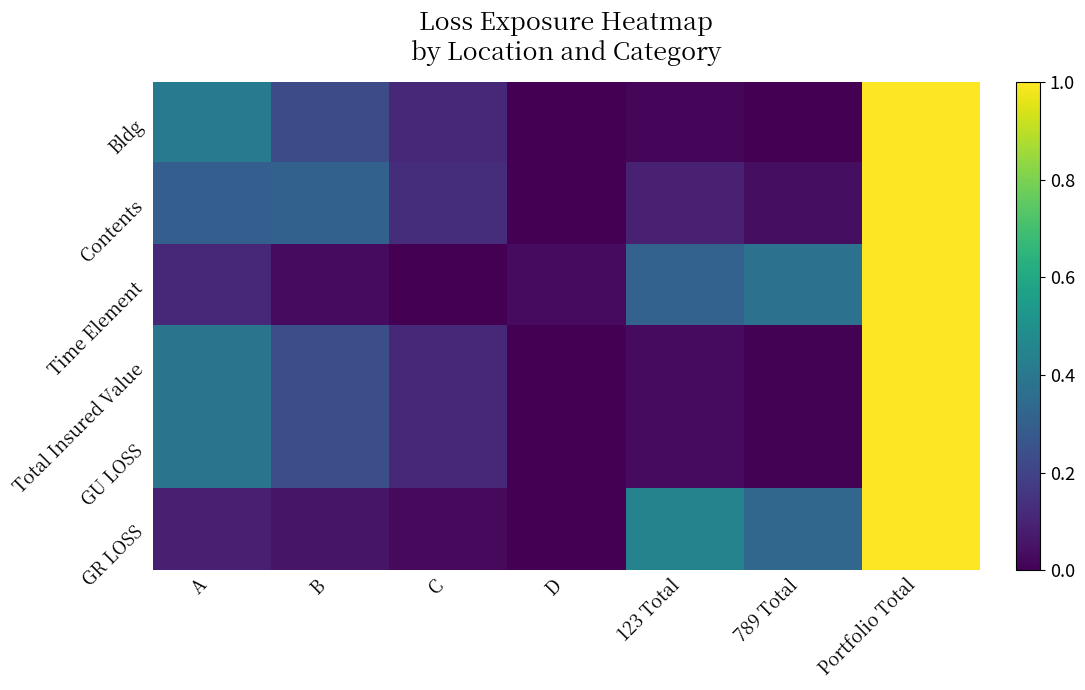

Which category has the highest value across all series?

Portfolio Total